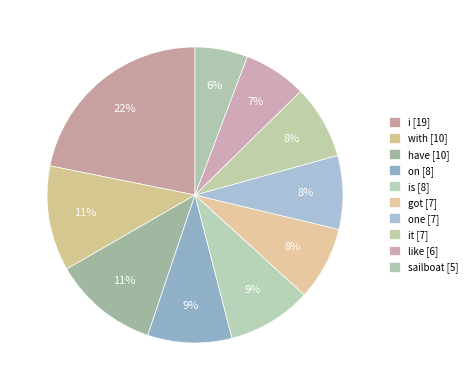

Count the number of slices in the pie.

10